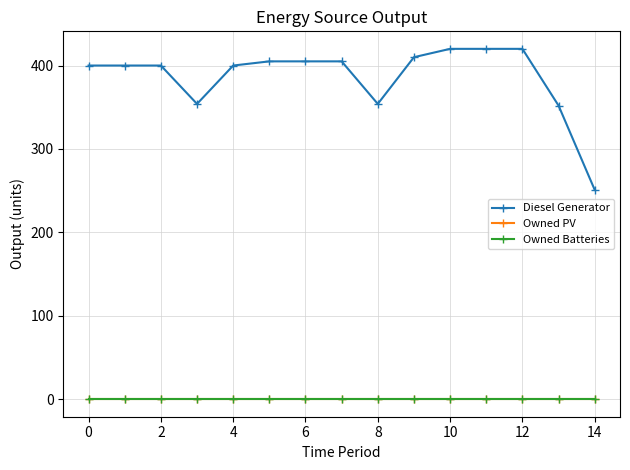

Which series has the largest total across all categories?

Diesel Generator